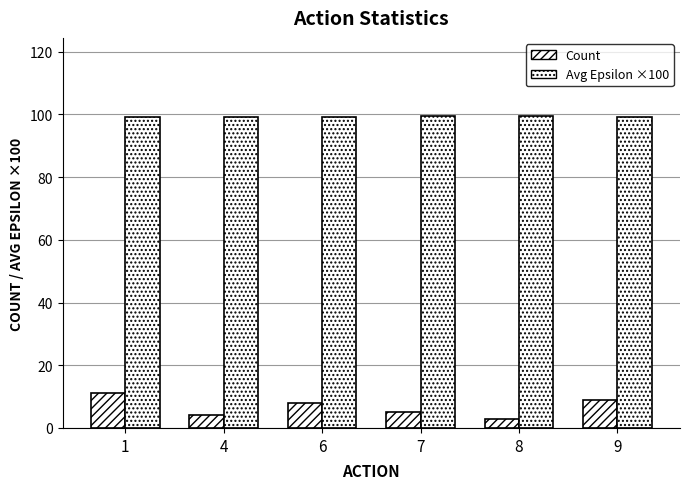

Are the bars horizontal?

No